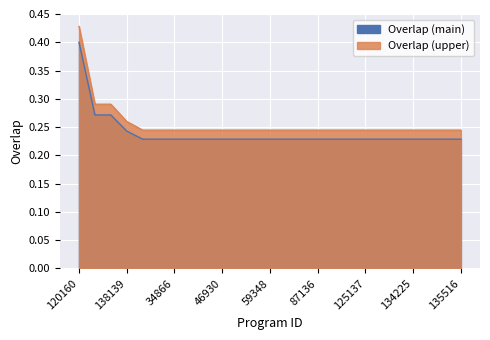

The value at 38718 is 0.3. True or false?

False